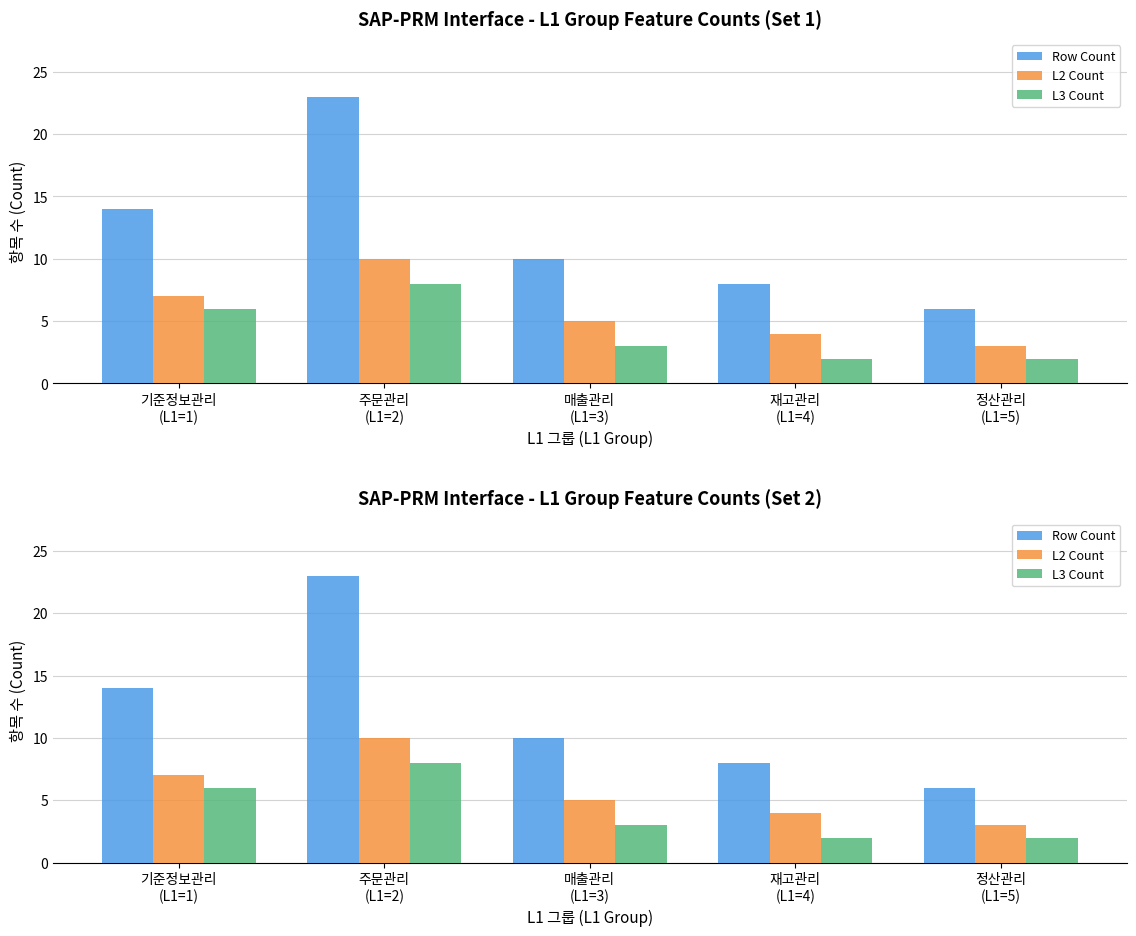

Reading left to right, list all the values displayed in this chart.

Row Count: 기준정보관리
(L1=1)=14	주문관리
(L1=2)=23	매출관리
(L1=3)=10	재고관리
(L1=4)=8	정산관리
(L1=5)=6
L2 Count: 기준정보관리
(L1=1)=7	주문관리
(L1=2)=10	매출관리
(L1=3)=5	재고관리
(L1=4)=4	정산관리
(L1=5)=3
L3 Count: 기준정보관리
(L1=1)=6	주문관리
(L1=2)=8	매출관리
(L1=3)=3	재고관리
(L1=4)=2	정산관리
(L1=5)=2